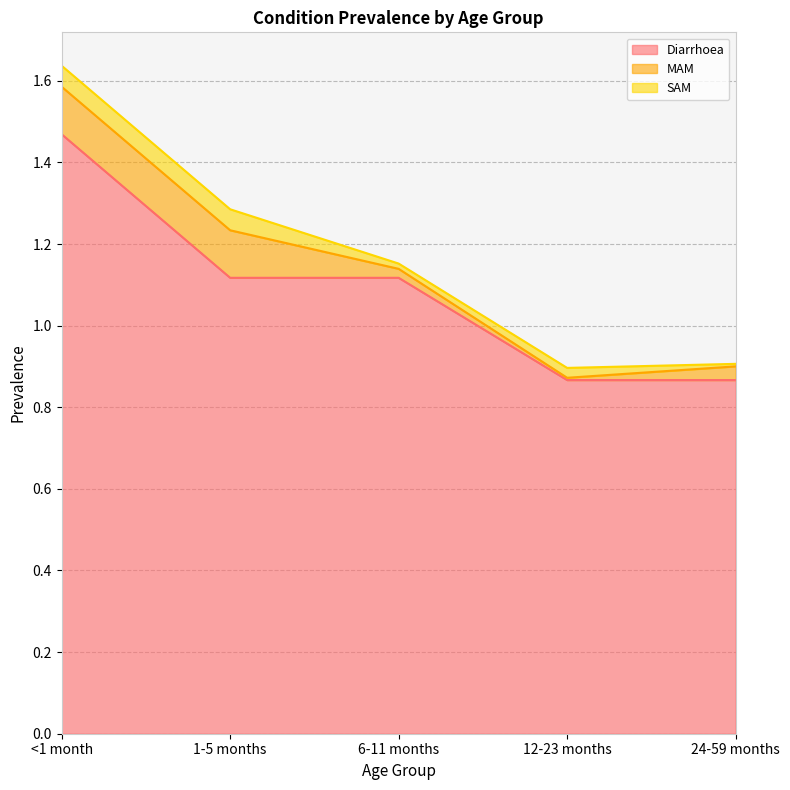

True or false: MAM and Diarrhoea cross at least once.

False